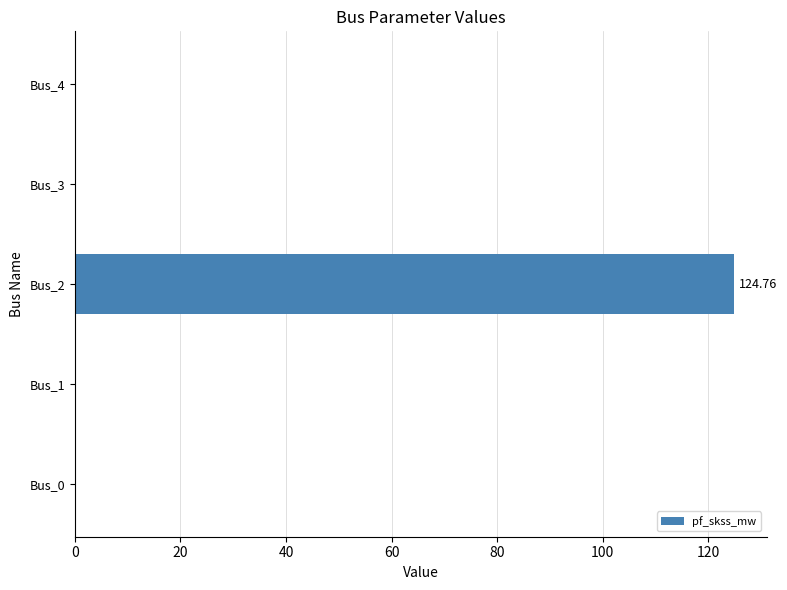

At which category does the chart reach its peak across all series?

Bus_2